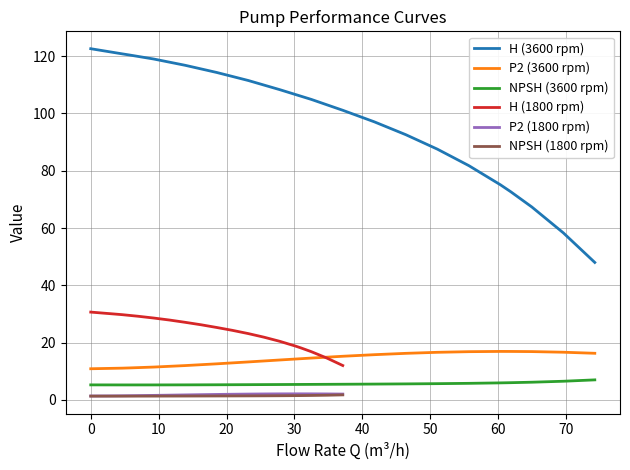

True or false: NPSH (1800 rpm) and H (3600 rpm) cross at least once.

False